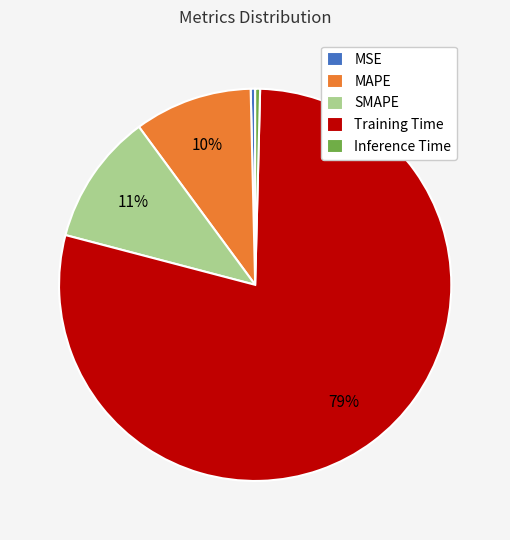

Which slice is the largest?

Training Time